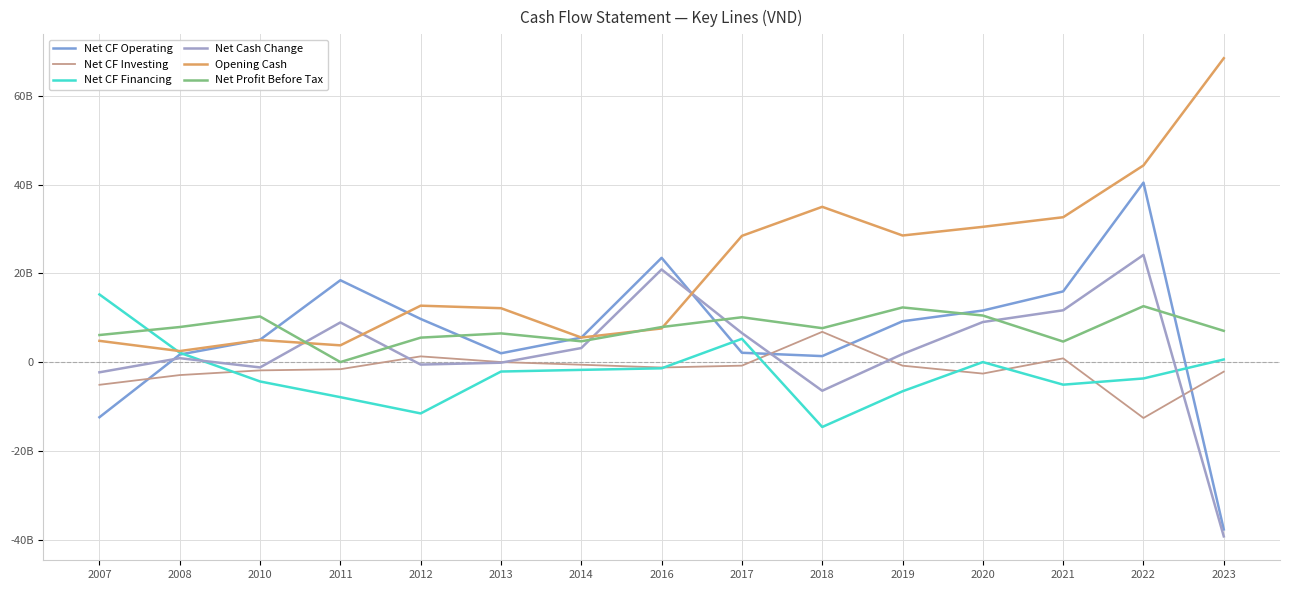

Which series has the widest spread of values?

Net CF Operating